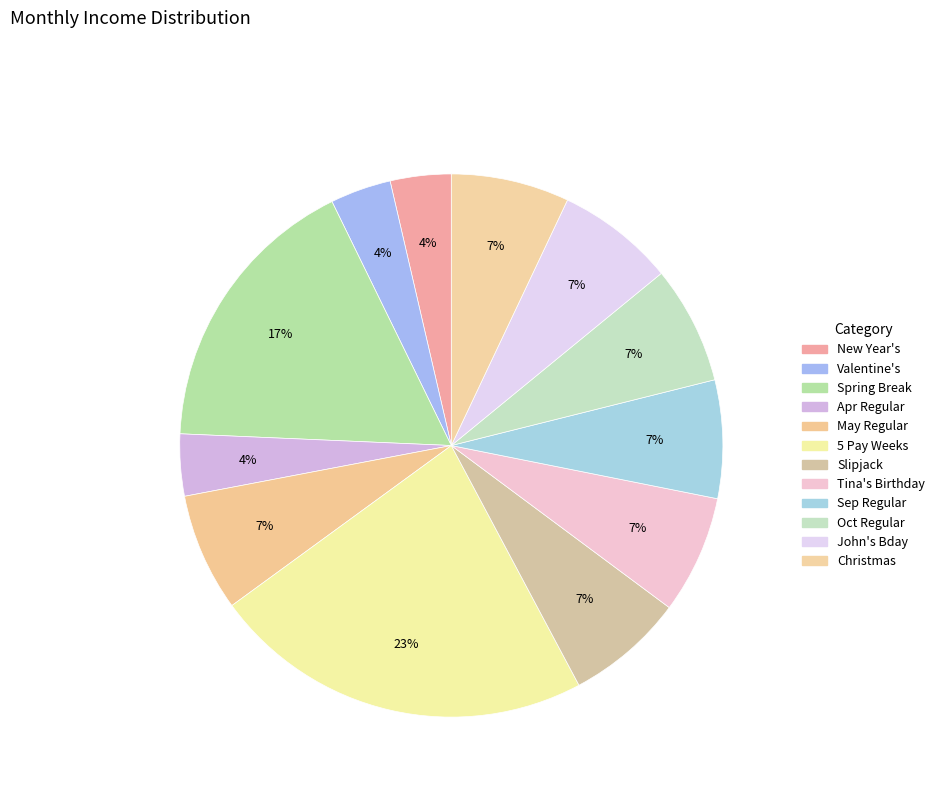

Count the number of slices in the pie.

12